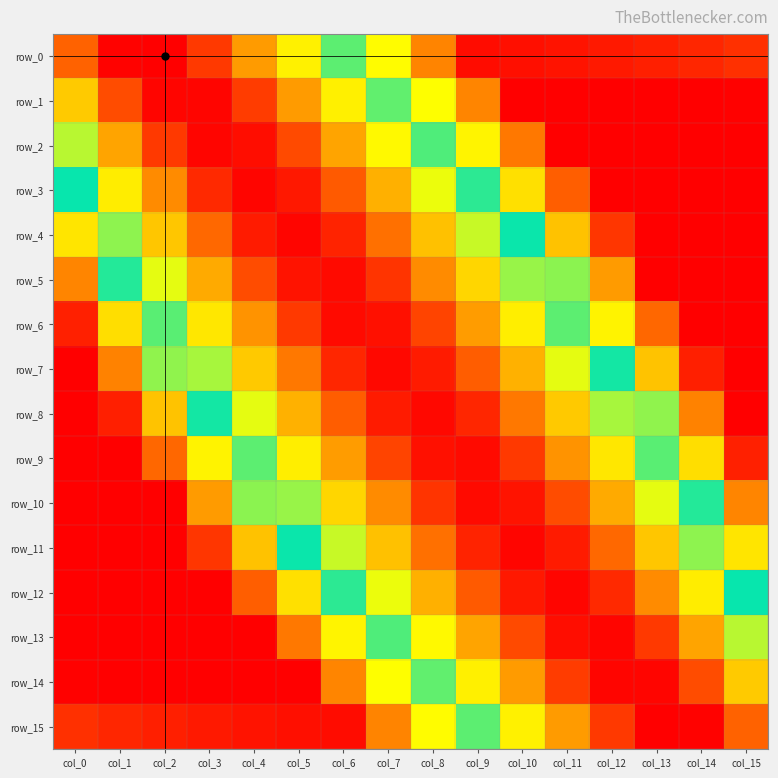

Which category has the lowest value in the row_6 series?

col_15